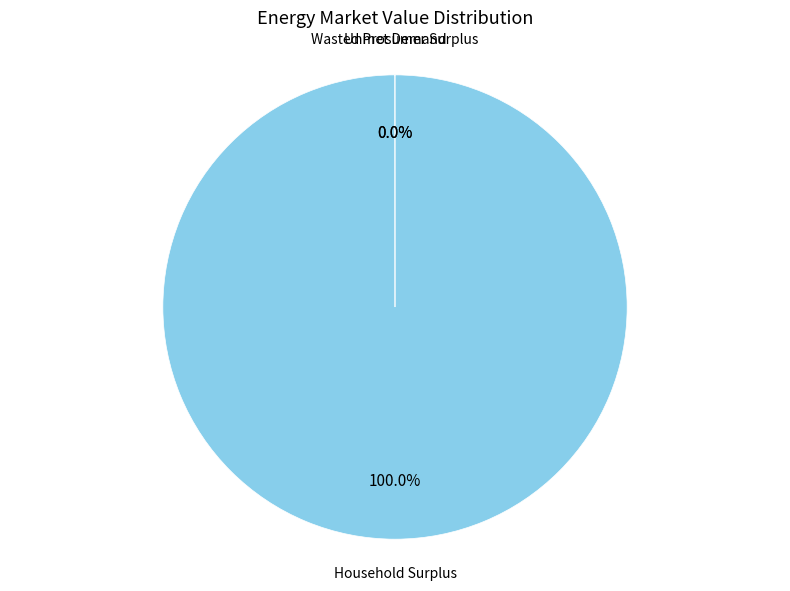

What is the largest slice in the pie chart?

Household Surplus